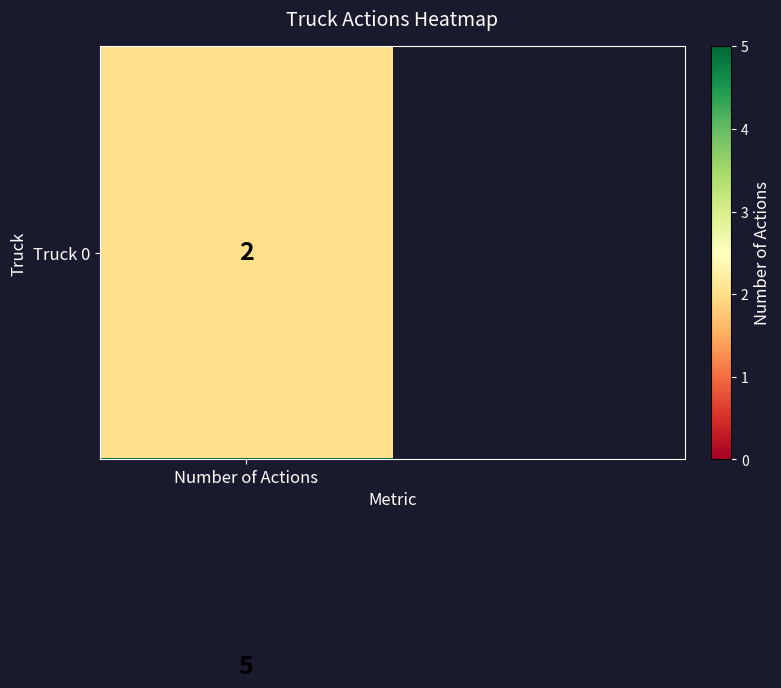

The chart shows a value of 2 at Number of Actions. True or false?

False